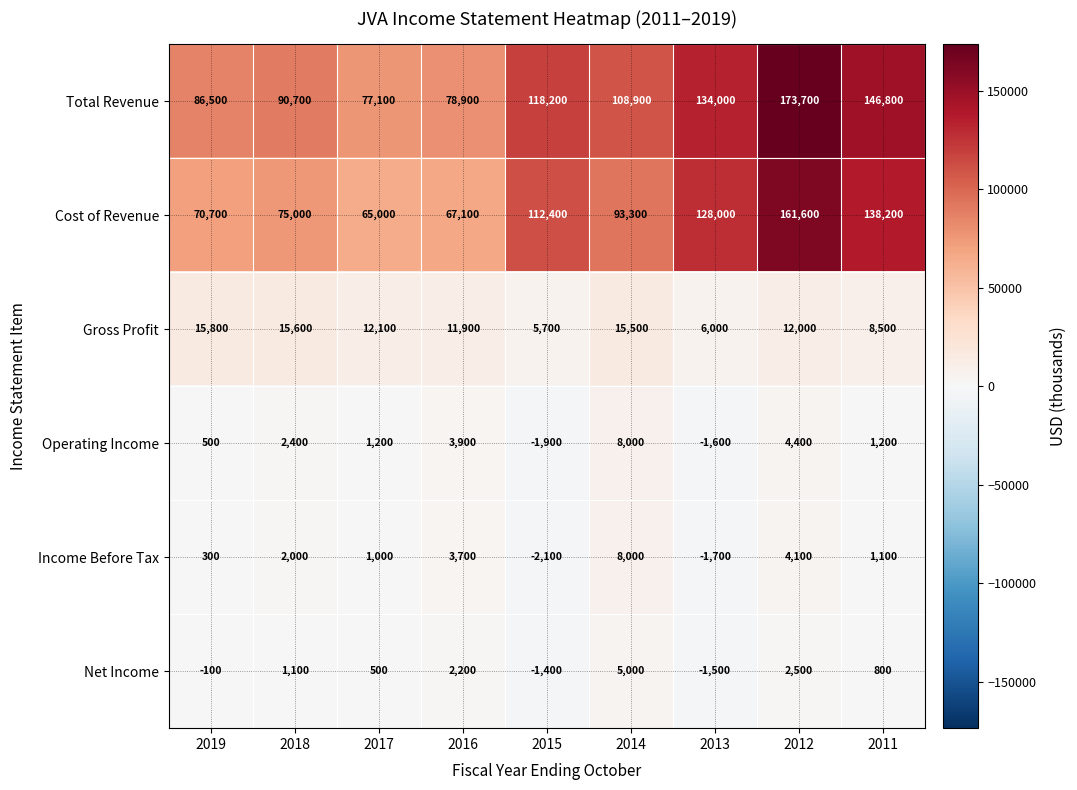

What is the approximate value of Net Income at 2012, to the nearest 50?

2500